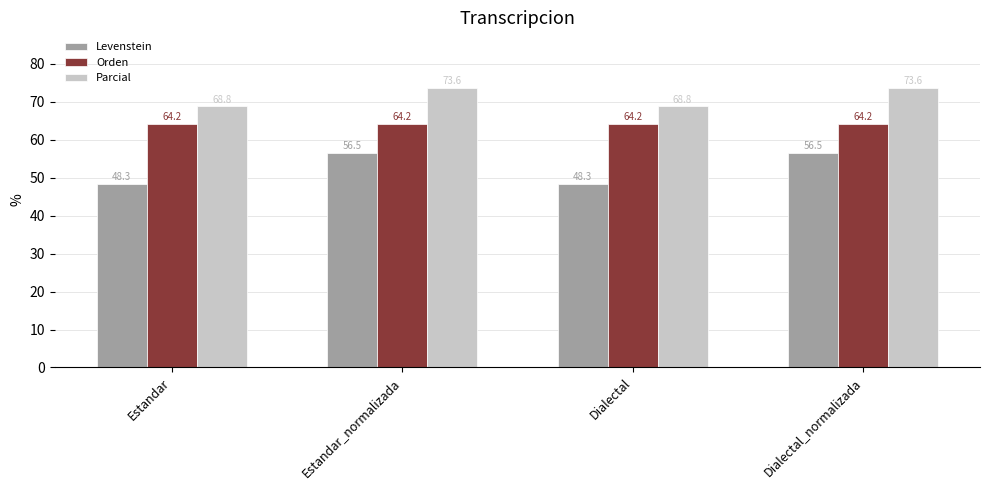

Rank the series at Estandar_normalizada from highest to lowest value.

Parcial, Orden, Levenstein